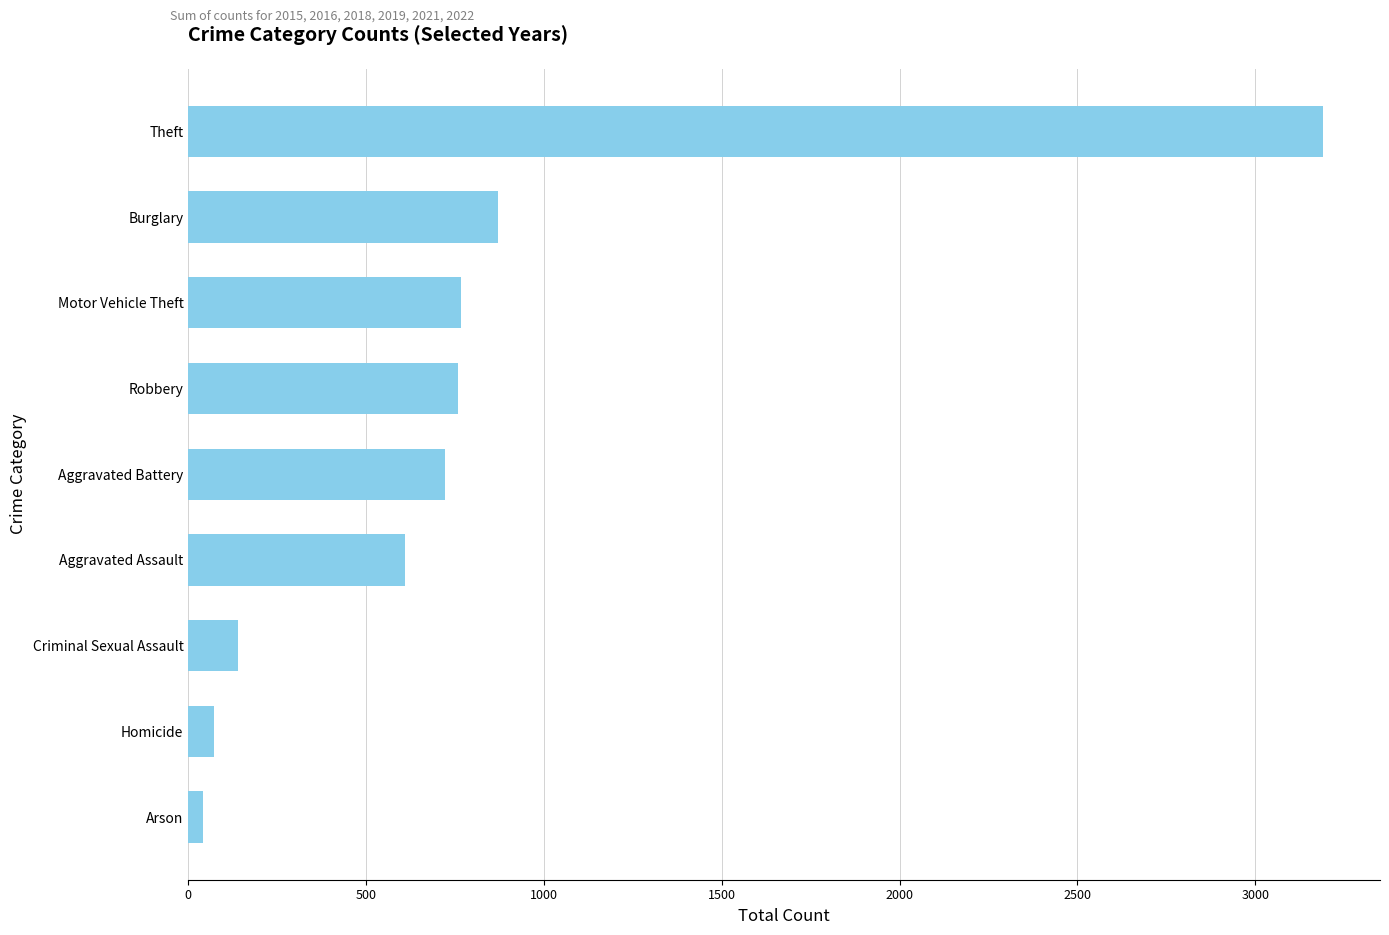

How many series are shown in this chart?

1